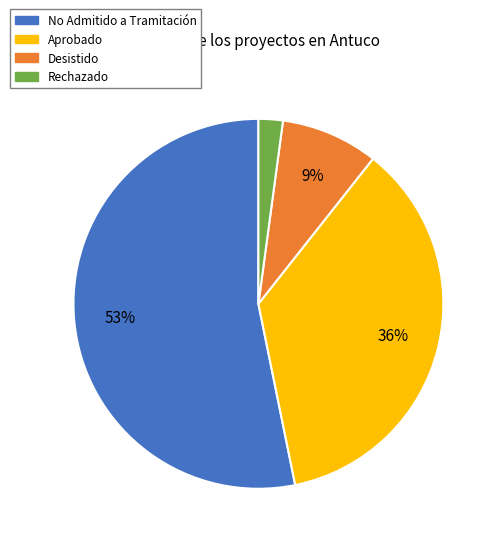

Is there a majority slice in this chart?

Yes